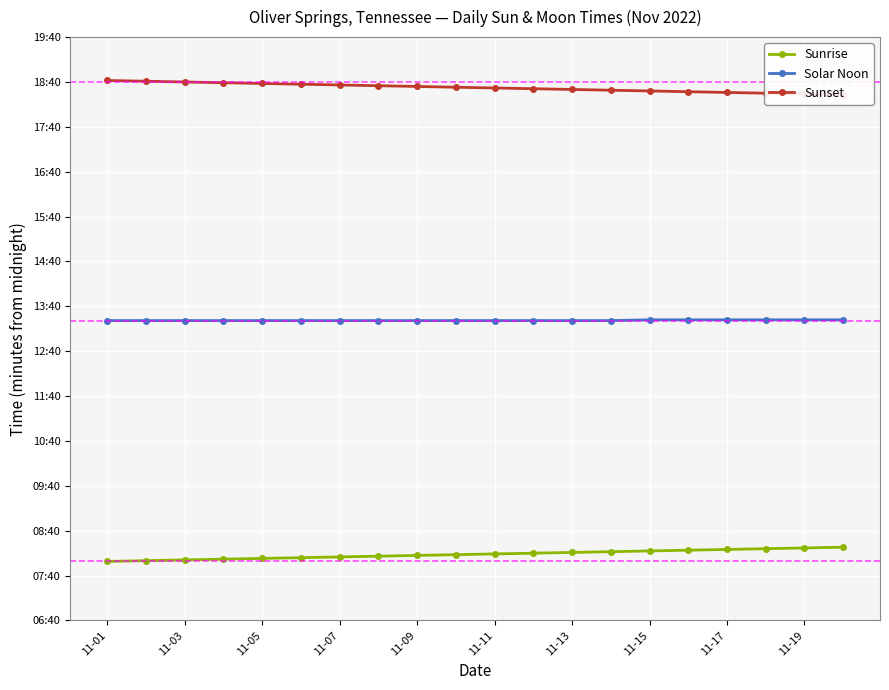

List the series in order of their overall mean, highest first.

Sunset, Solar Noon, Sunrise